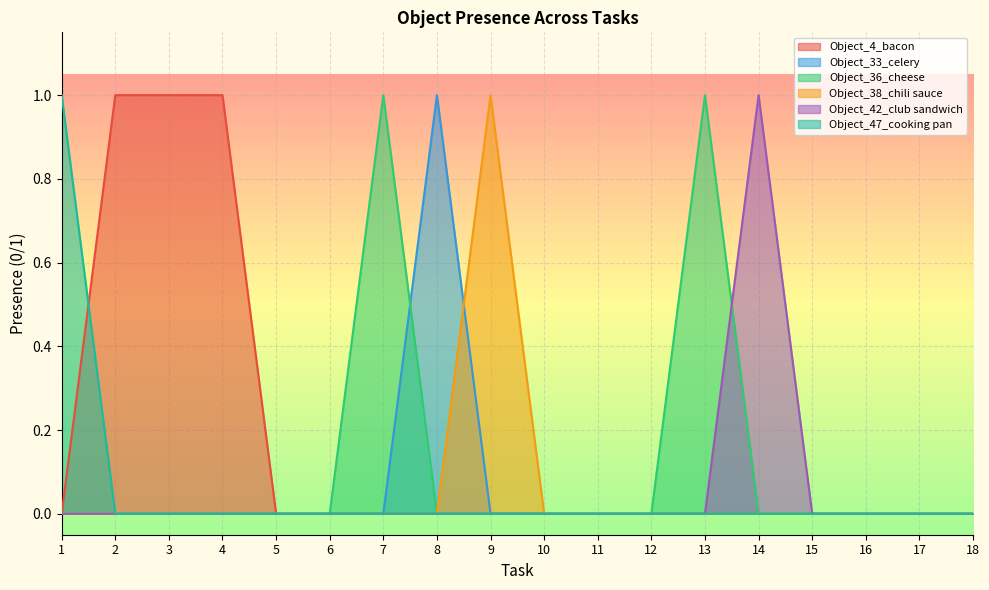

At which category does the chart reach its peak across all series?

2